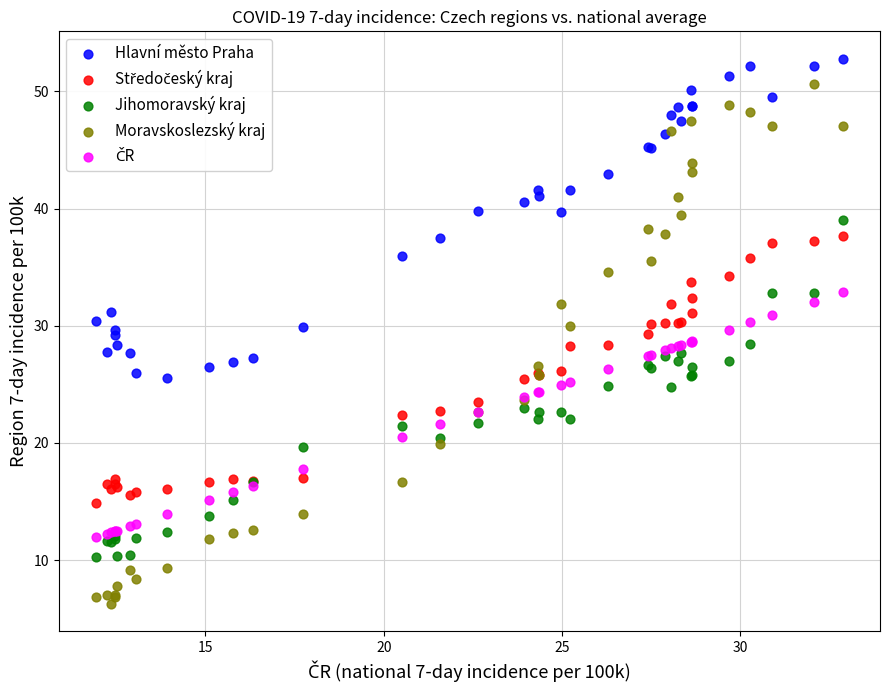

Which series contains the highest Y value?

Hlavní město Praha